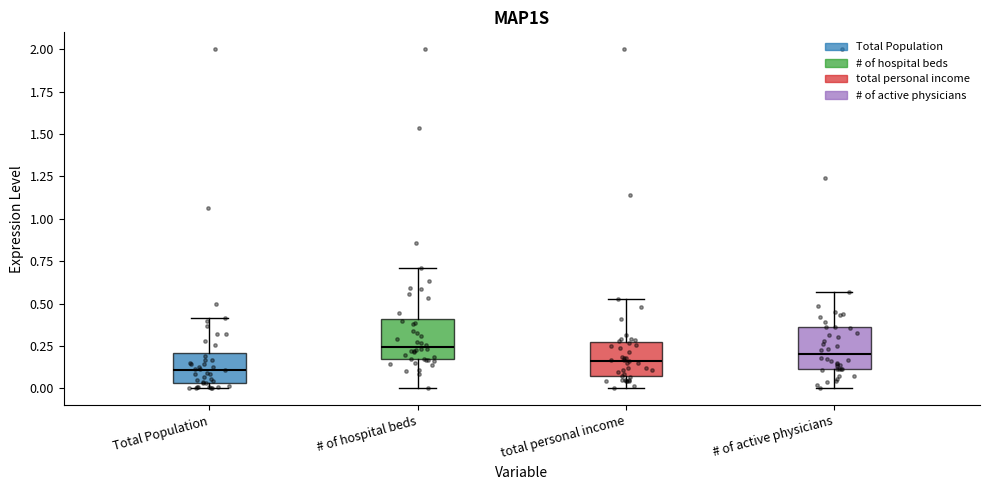

Reading left to right, transcribe this box plot: for each box, give where its median line is, the range the box spans, and where its two whiskers end, as read against the y-axis. The values are not printed on the chart, so give them approximately, as read against the axis.

Total Population: median 0.10, box 0.05 to 0.20, whiskers 0.00 to 0.40
# of hospital beds: median 0.25, box 0.15 to 0.40, whiskers 0.00 to 0.70
total personal income: median 0.15, box 0.05 to 0.25, whiskers 0.00 to 0.55
# of active physicians: median 0.20, box 0.10 to 0.35, whiskers 0.00 to 0.55